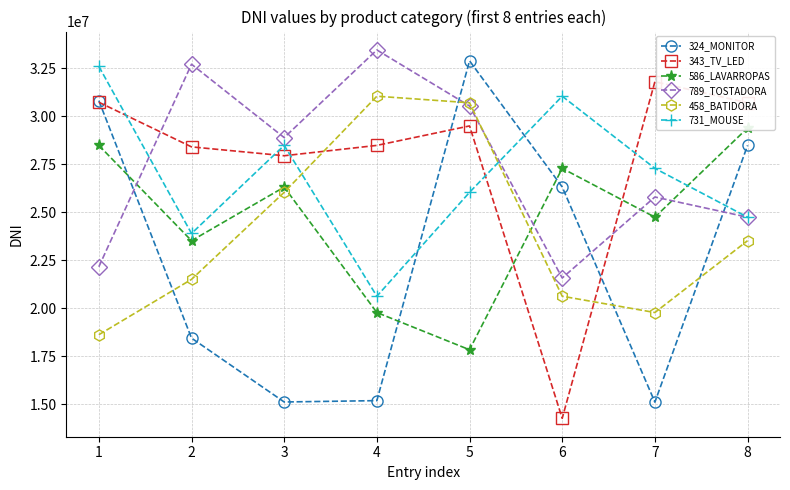

How many lines are shown in the chart?

6